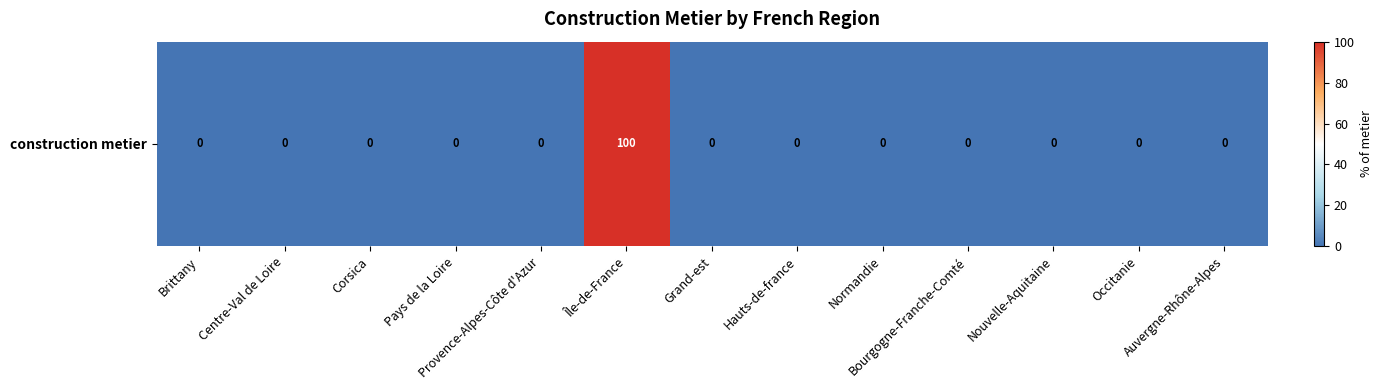

How many distinct data groups are displayed?

1